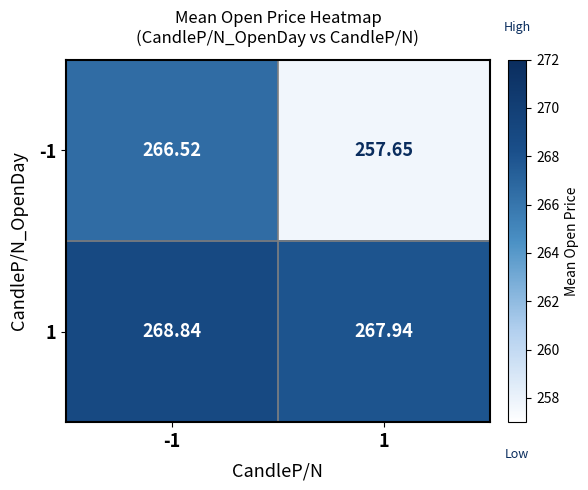

At which category is the sum across all series the highest?

-1